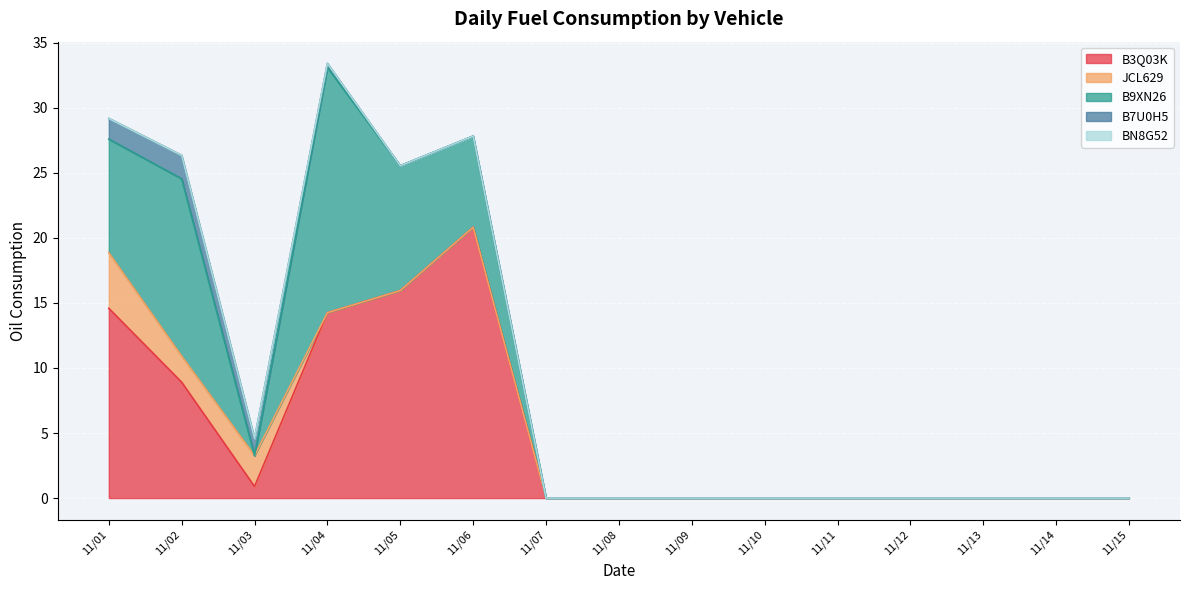

Reading left to right, transcribe all the data shown in this chart.

B3Q03K: 11/1/2019=14.6	11/2/2019=8.9	11/3/2019=0.9	11/4/2019=14.2	11/5/2019=15.9	11/6/2019=20.8	11/7/2019=0.0	11/8/2019=0.0	11/9/2019=0.0	11/10/2019=0.0	11/11/2019=0.0	11/12/2019=0.0	11/13/2019=0.0	11/14/2019=0.0	11/15/2019=0.0
JCL629: 11/1/2019=4.3	11/2/2019=2.0	11/3/2019=2.4	11/4/2019=0.0	11/5/2019=0.0	11/6/2019=0.0	11/7/2019=0.0	11/8/2019=0.0	11/9/2019=0.0	11/10/2019=0.0	11/11/2019=0.0	11/12/2019=0.0	11/13/2019=0.0	11/14/2019=0.0	11/15/2019=0.0
B9XN26: 11/1/2019=8.7	11/2/2019=13.6	11/3/2019=0.0	11/4/2019=18.9	11/5/2019=9.6	11/6/2019=7.0	11/7/2019=0.0	11/8/2019=0.0	11/9/2019=0.0	11/10/2019=0.0	11/11/2019=0.0	11/12/2019=0.0	11/13/2019=0.0	11/14/2019=0.0	11/15/2019=0.0
B7U0H5: 11/1/2019=1.6	11/2/2019=1.8	11/3/2019=1.3	11/4/2019=0.3	11/5/2019=0.0	11/6/2019=0.0	11/7/2019=0.0	11/8/2019=0.0	11/9/2019=0.0	11/10/2019=0.0	11/11/2019=0.0	11/12/2019=0.0	11/13/2019=0.0	11/14/2019=0.0	11/15/2019=0.0
BN8G52: 11/1/2019=0.0	11/2/2019=0.0	11/3/2019=0.0	11/4/2019=0.0	11/5/2019=0.0	11/6/2019=0.0	11/7/2019=0.0	11/8/2019=0.0	11/9/2019=0.0	11/10/2019=0.0	11/11/2019=0.0	11/12/2019=0.0	11/13/2019=0.0	11/14/2019=0.0	11/15/2019=0.0